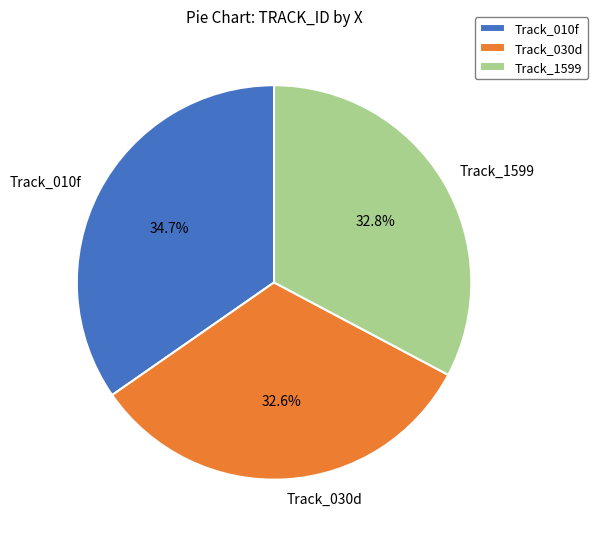

What percentage do Track_030d and Track_010f together represent?

67.2%